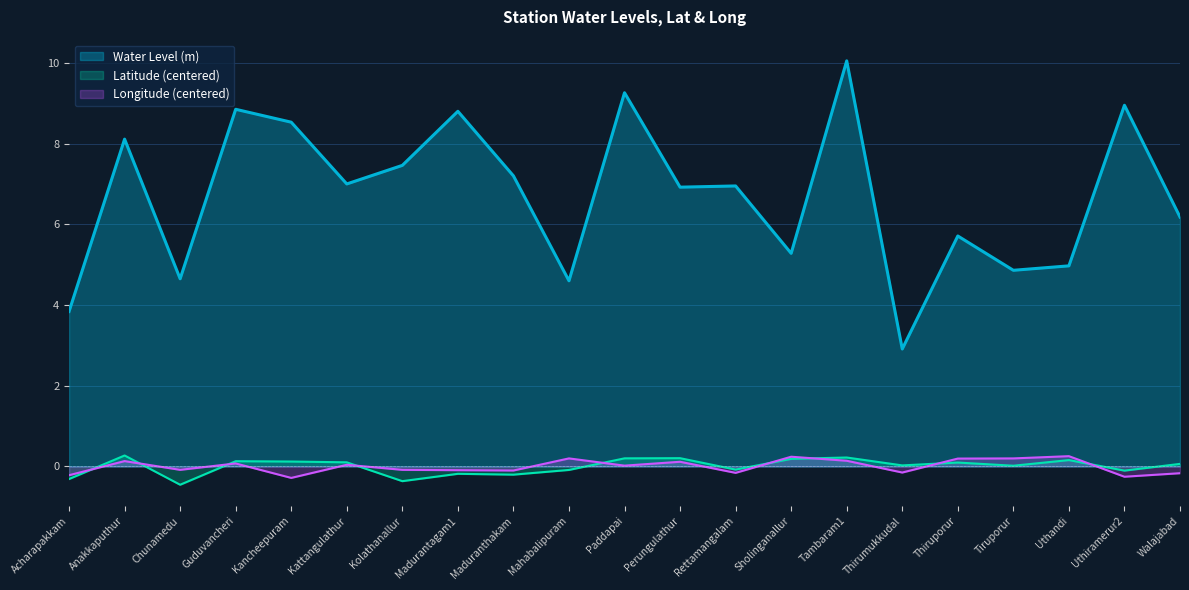

What is the value of the Latitude point at the 9th from the left?

-0.2